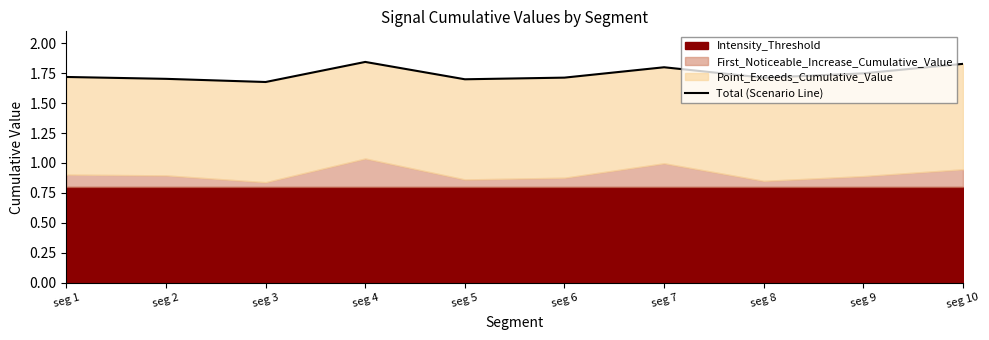

What is the value of the 8th point from the left?

1.7